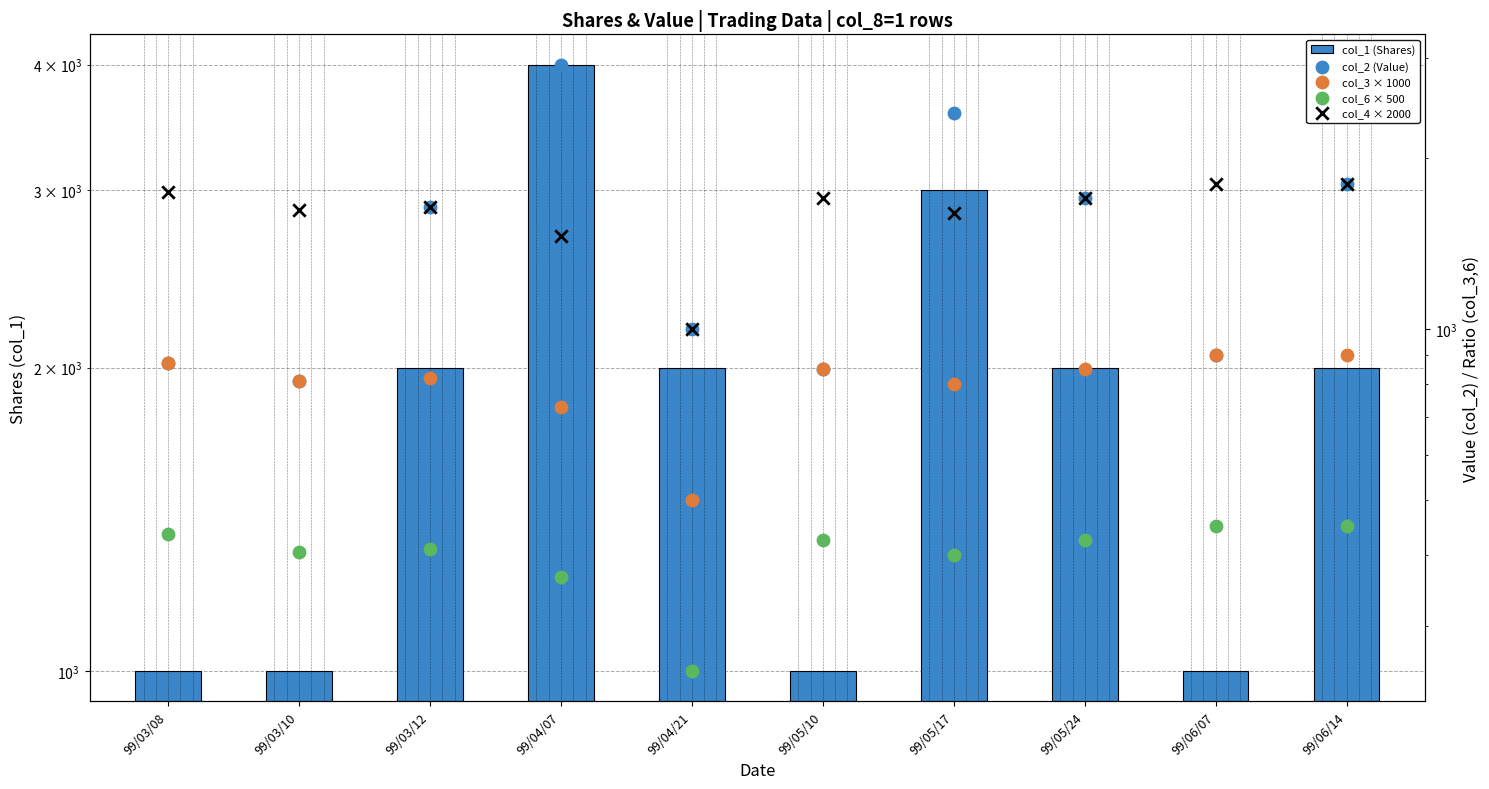

Which series has the largest total across all categories?

col_1 (Shares)